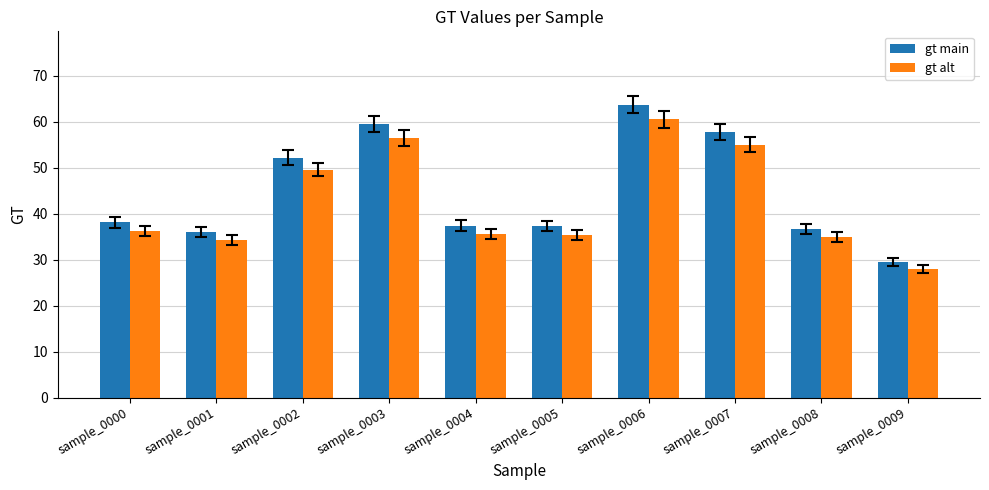

List the series in order of their peak value, highest first.

gt main, gt alt